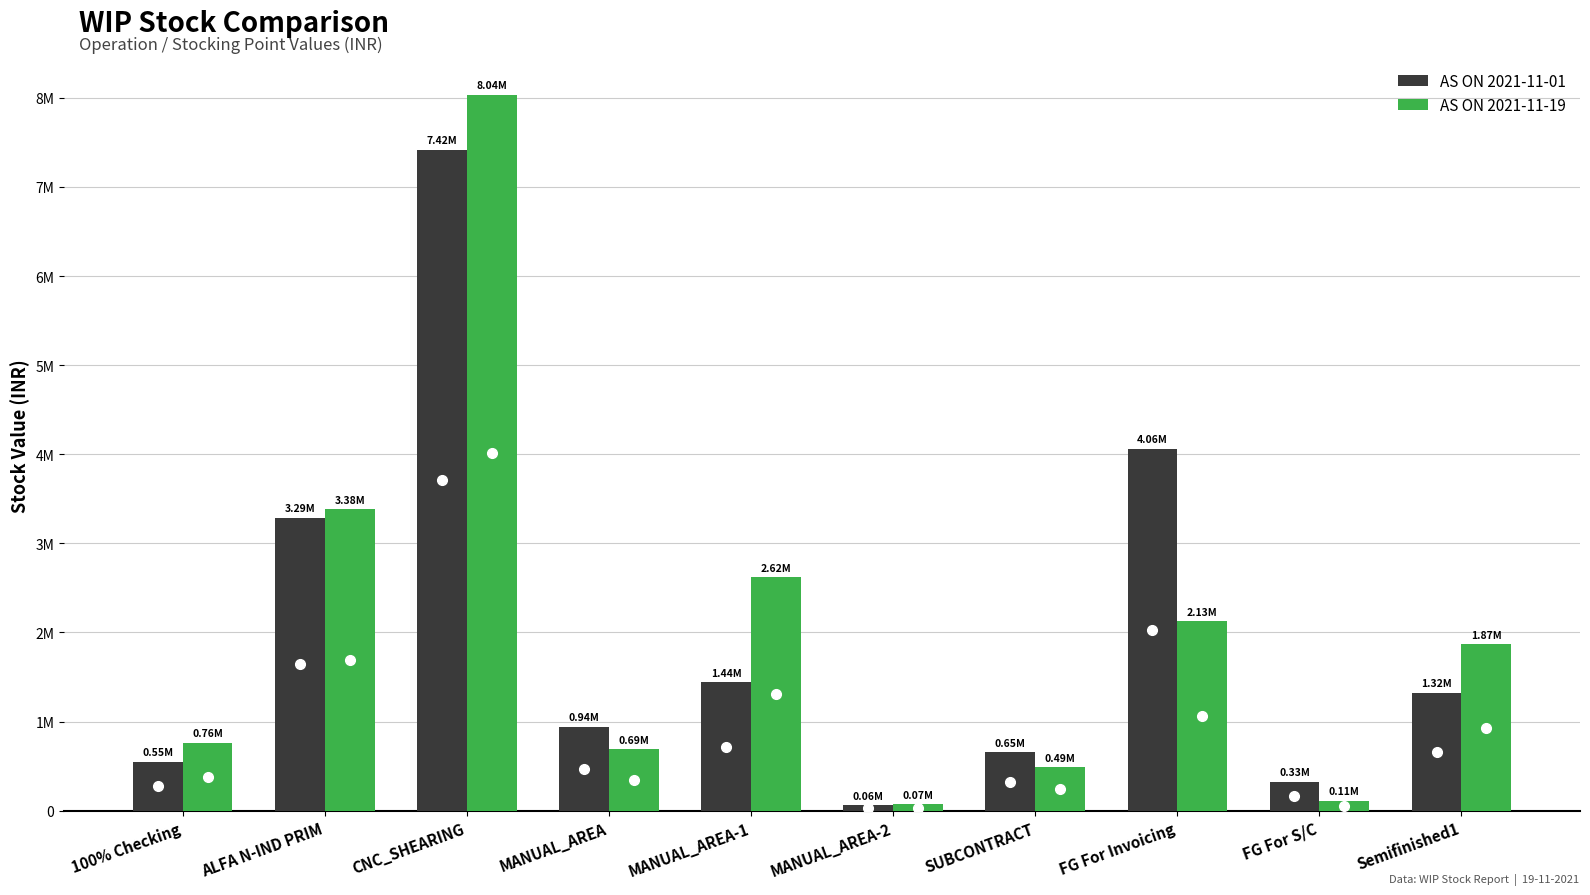

What is the difference between the second highest and minimum values in the AS ON 2021-11-01 series?

3999764.3